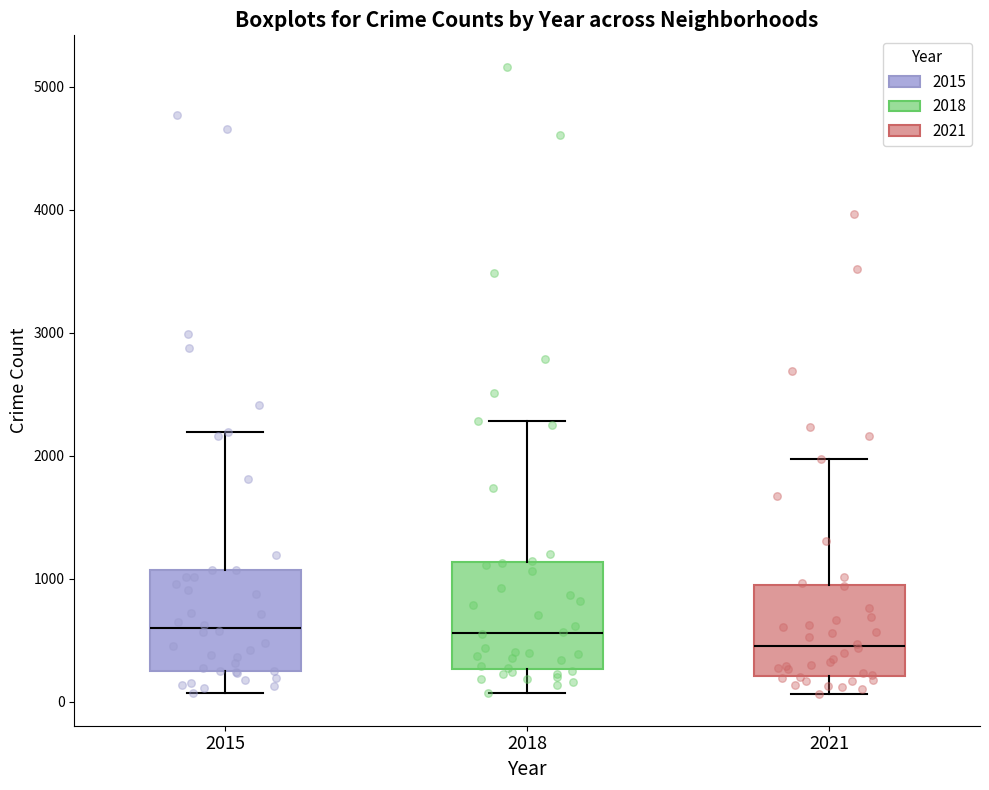

Reading left to right, read every box against the y-axis: the position of its median line, the range the box covers, and the ends of its whiskers. The values are not printed on the chart, so give them approximately, as read against the axis.

2015: median 600, box 300 to 1100, whiskers 100 to 2200
2018: median 600, box 300 to 1100, whiskers 100 to 2300
2021: median 500, box 200 to 900, whiskers 100 to 2000